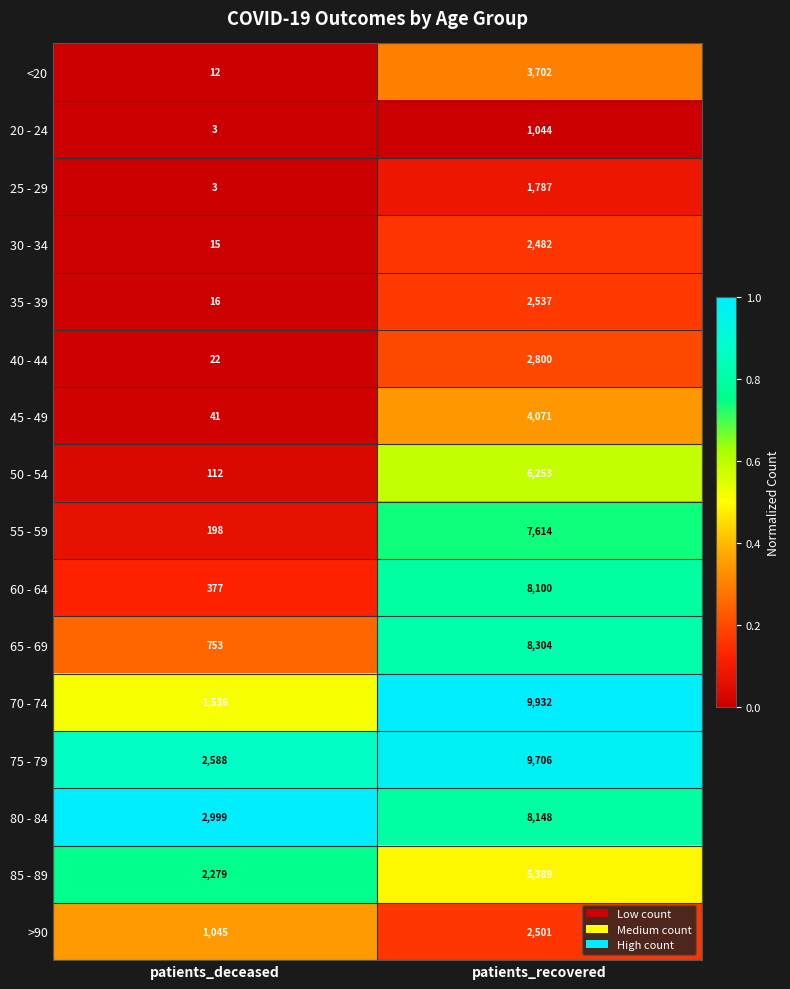

What is the sum of the 50 - 54 values at patients_deceased and patients_recovered?

6365